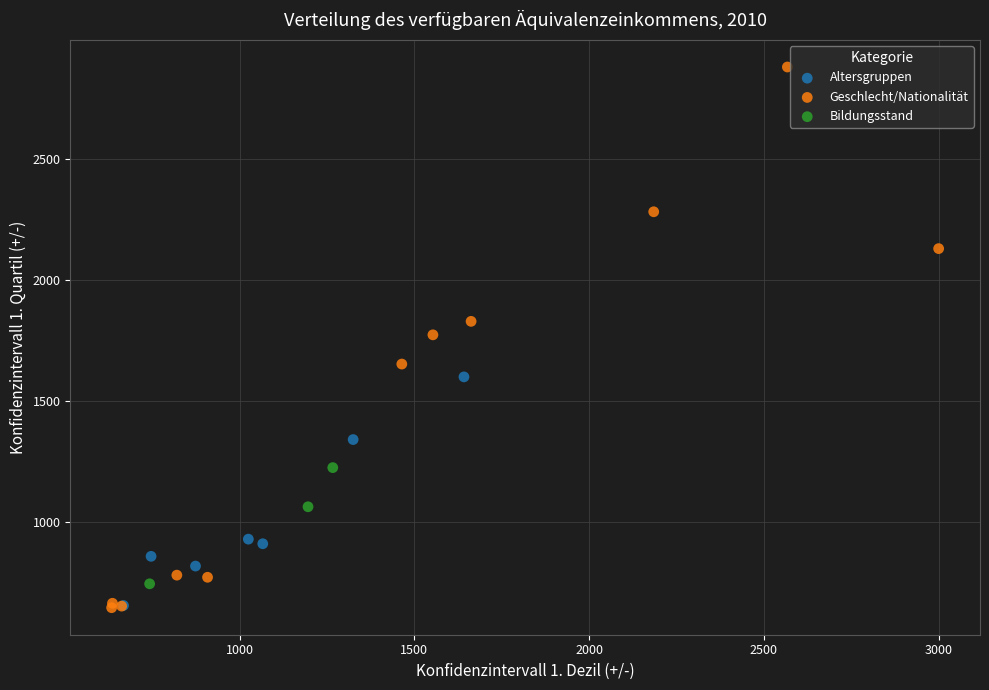

Which series contains the highest Y value?

Geschlecht/Nationalität